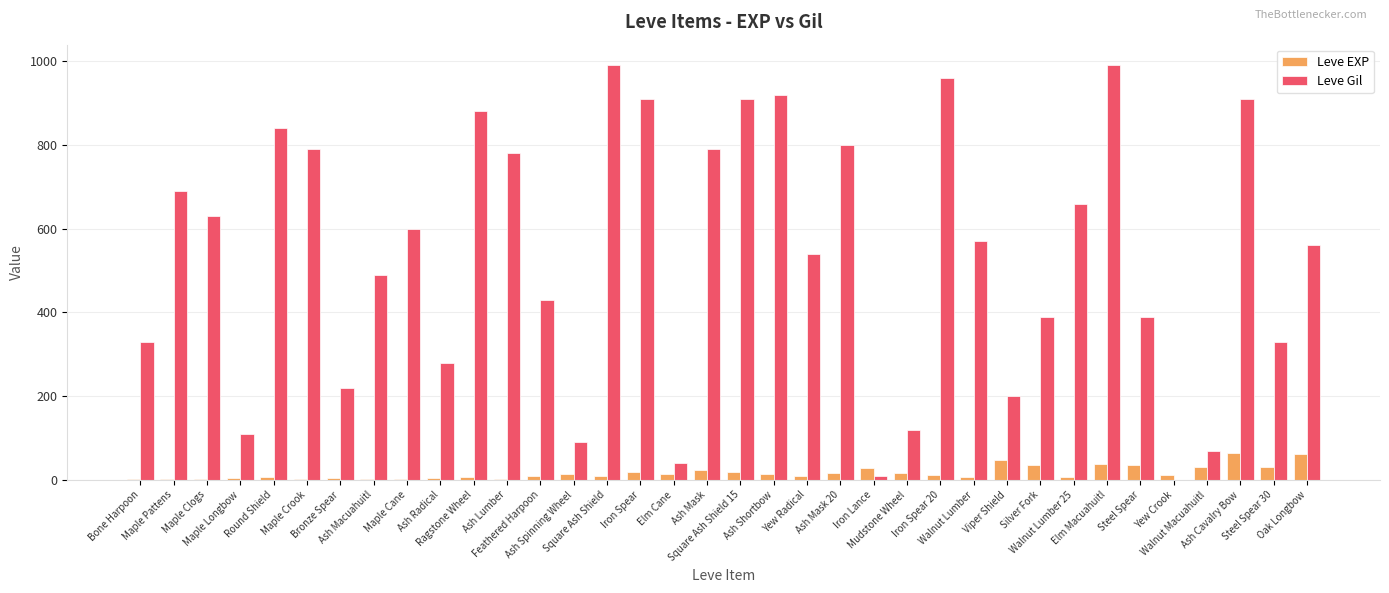

What is the greatest value displayed?

990